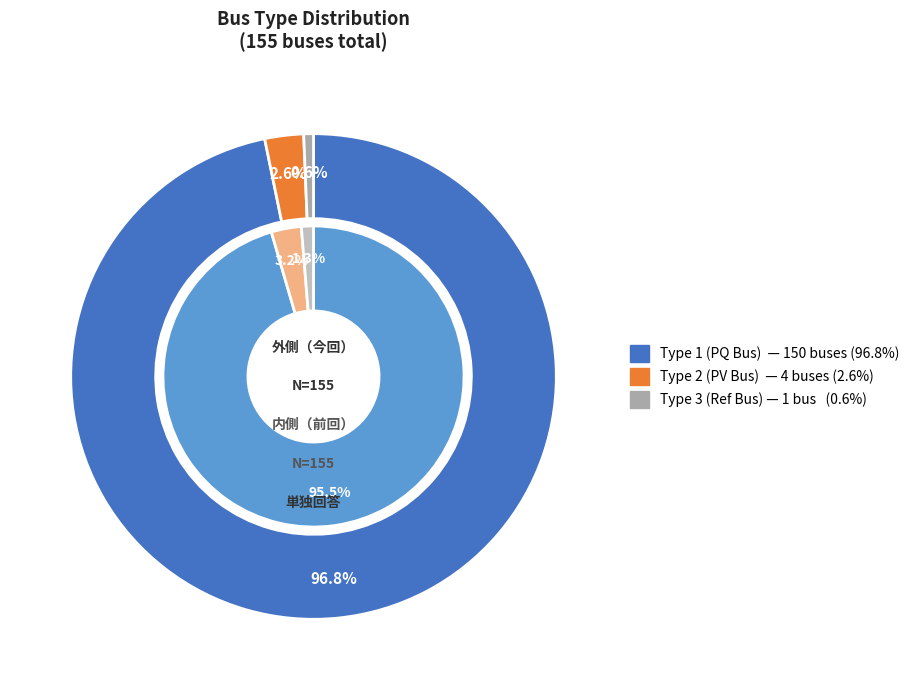

To the nearest percent, what percentage of the pie is BUS_TYPE_1?

97%